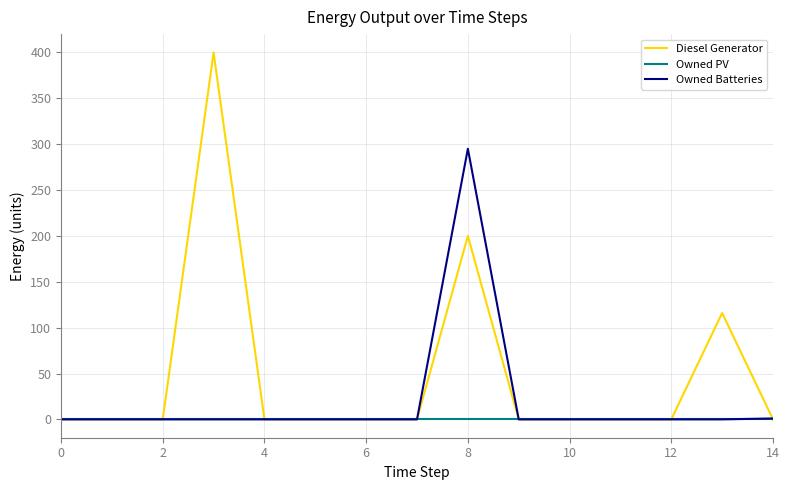

Is this an area chart (filled region under the line)?

No